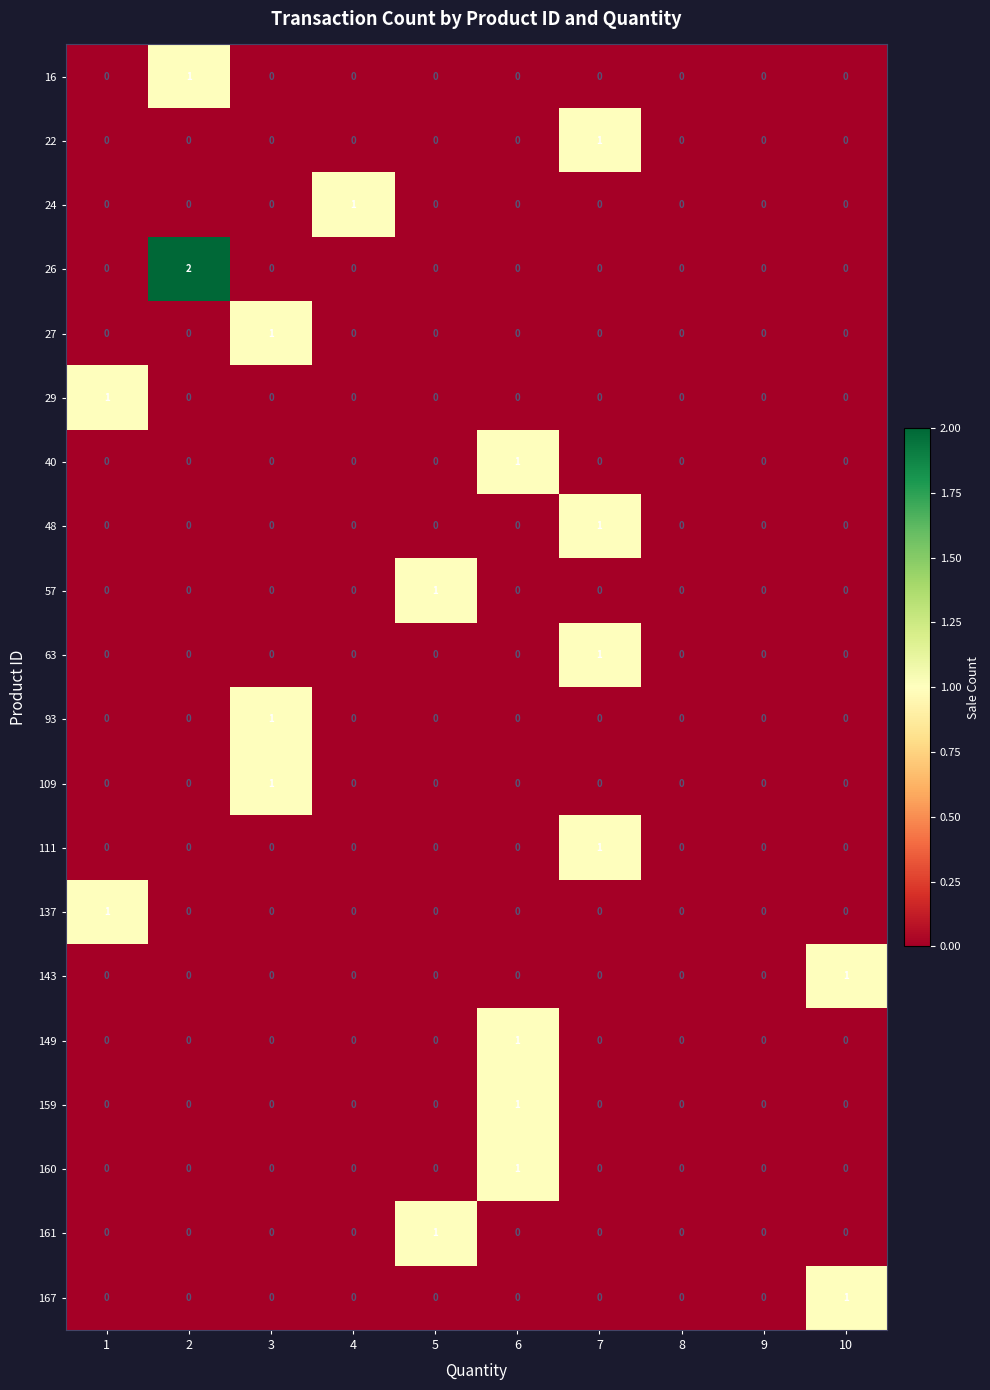

What is the difference between the maximum and minimum values in the 27 series?

1